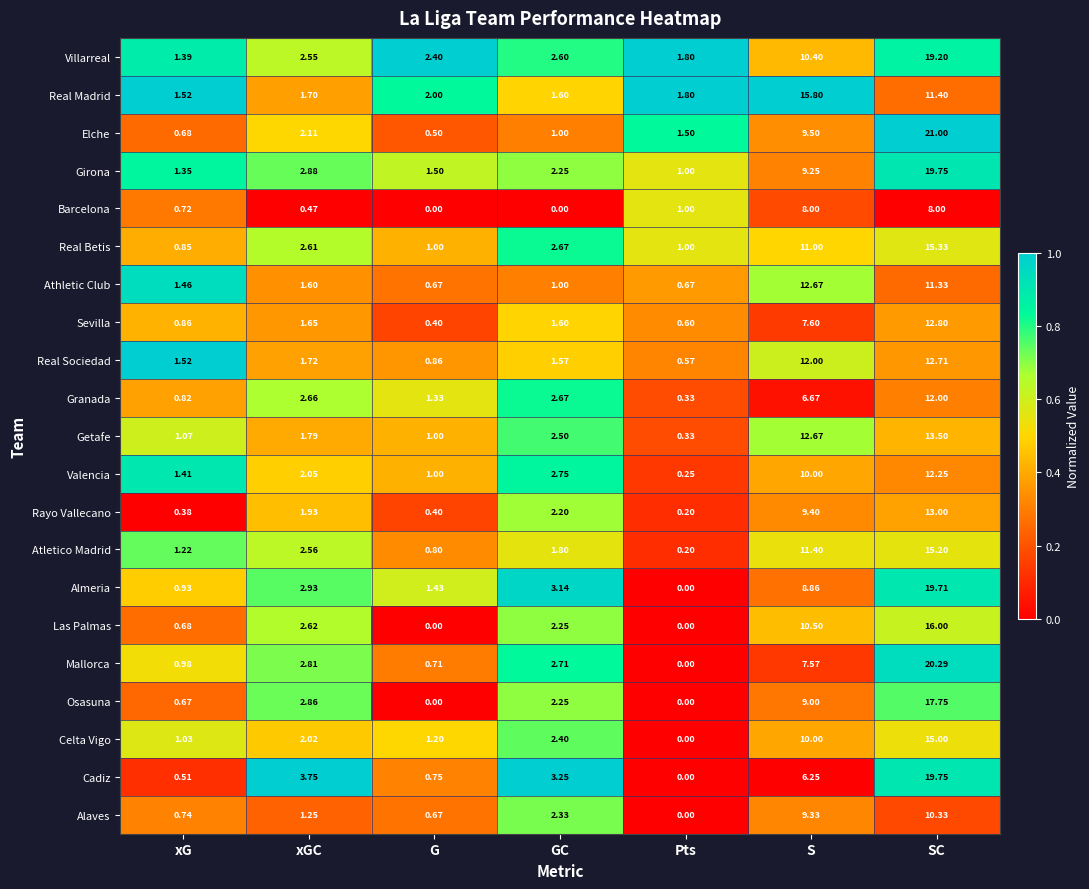

At which label does Valencia first exceed 2?

xGC